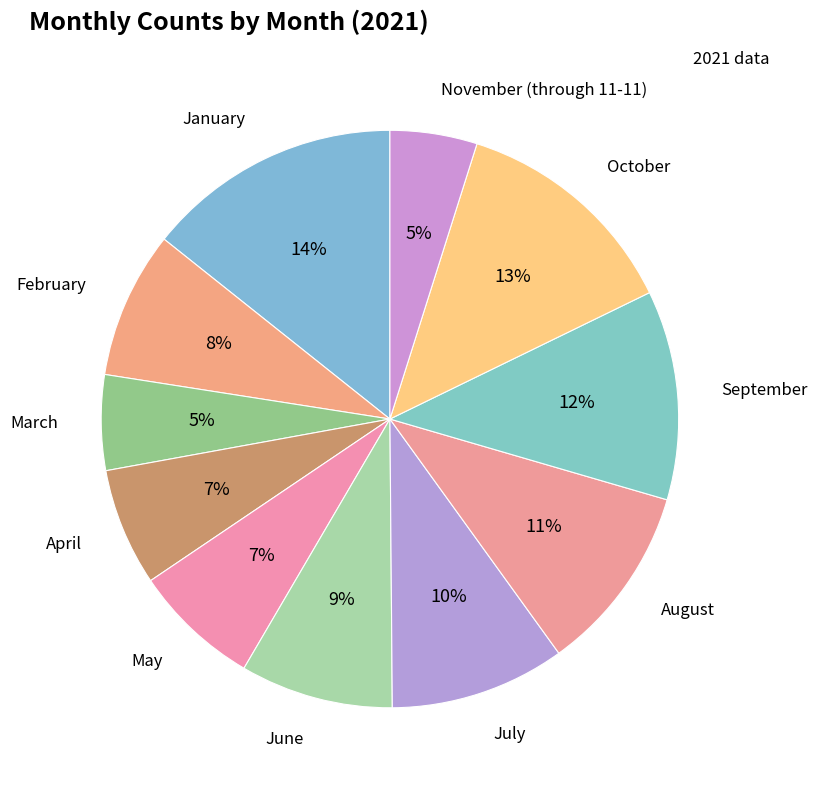

Does any single category account for the majority?

No